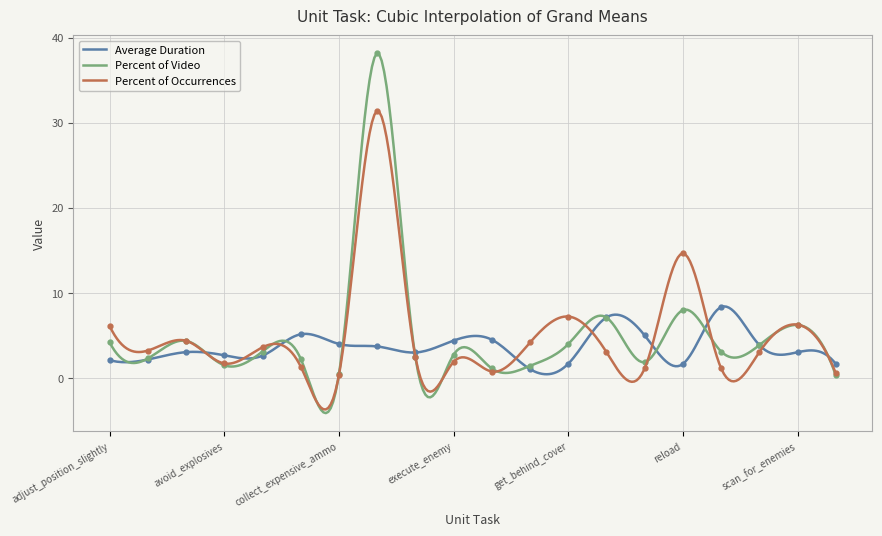

The Percent of Occurrences series shows 4.0 at run_and_scan. True or false?

False